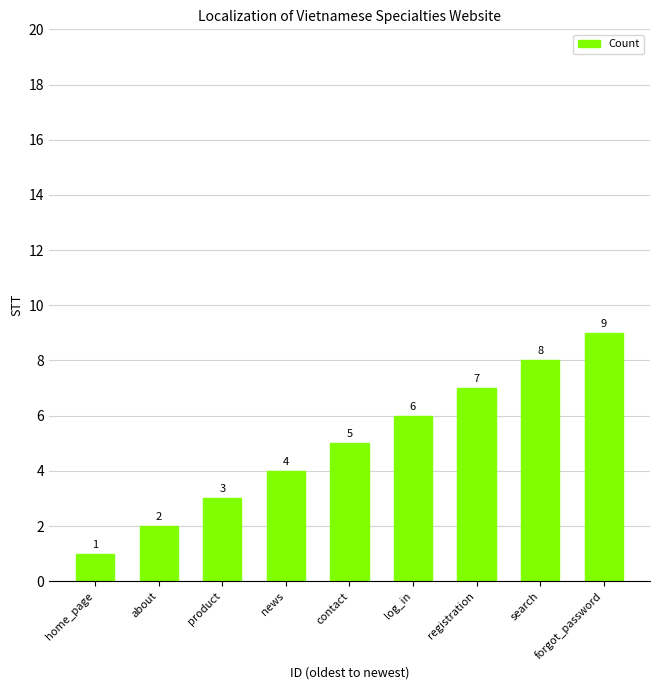

Reading left to right, transcribe all the data shown in this chart.

home_page=1	about=2	product=3	news=4	contact=5	log_in=6	registration=7	search=8	forgot_password=9